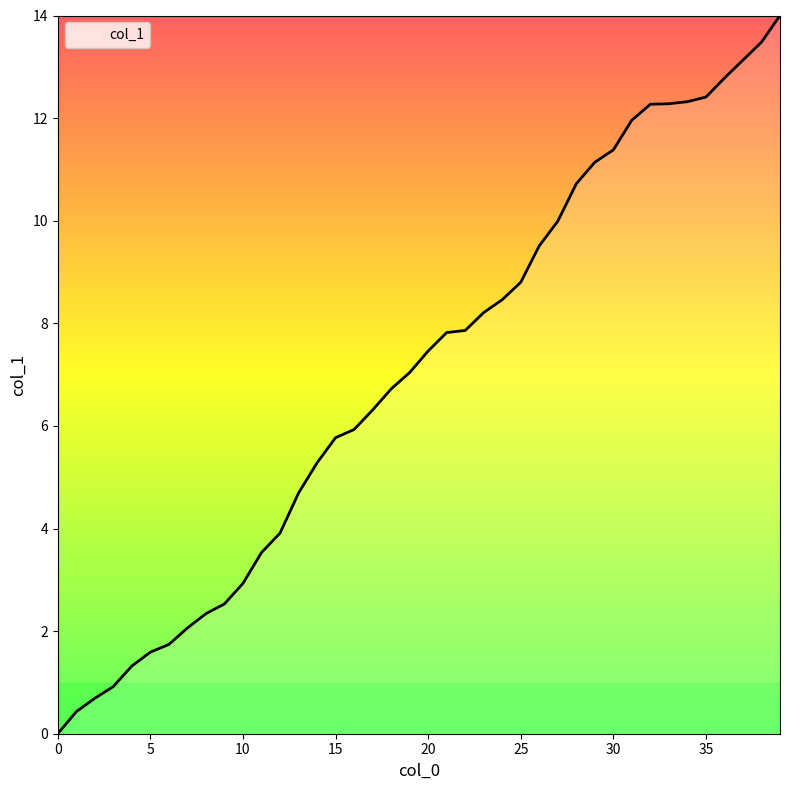

What is the difference between the maximum and minimum values?

14.0